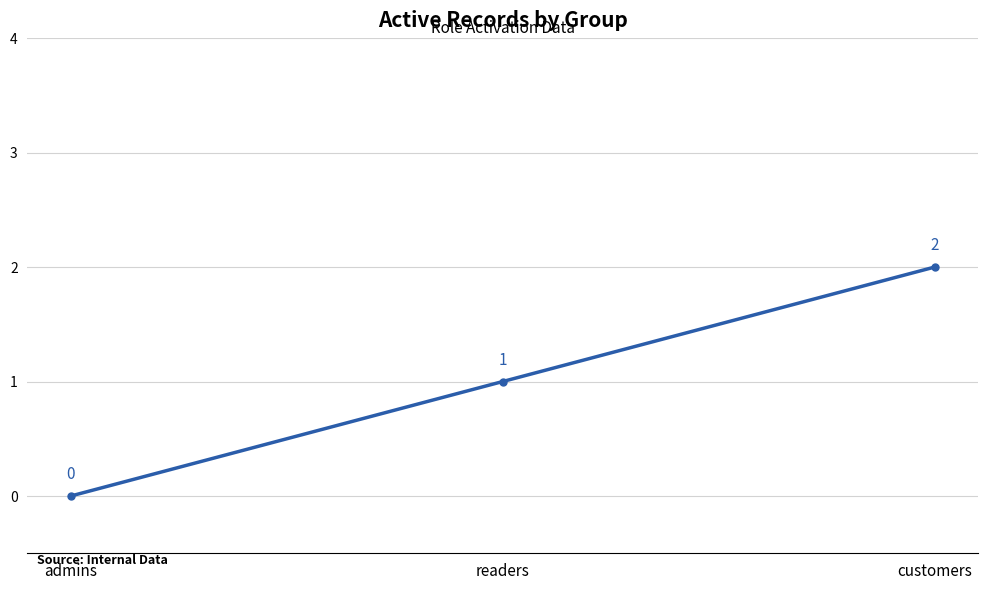

What is the difference between the maximum and minimum values?

2